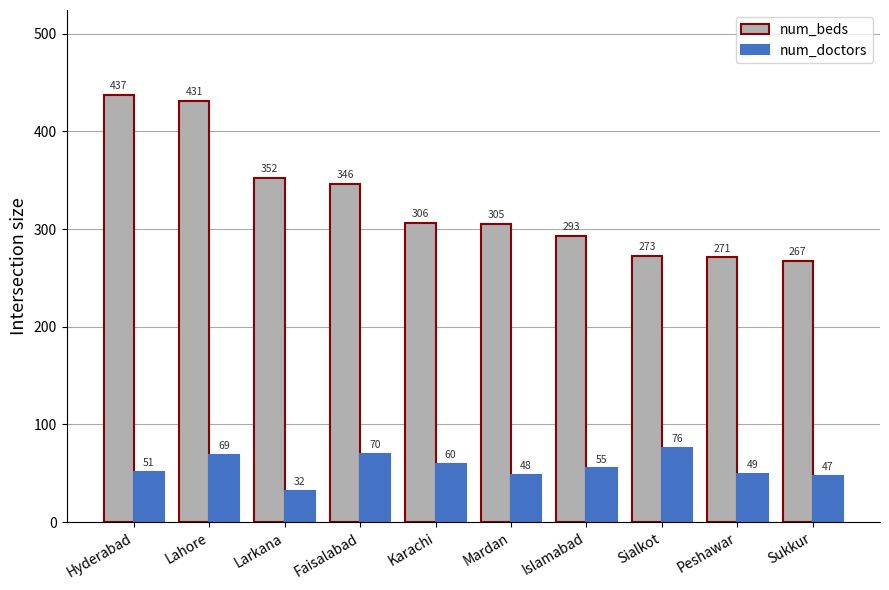

Reading left to right, what are all the values shown in this chart?

num_beds: 437	431	352	346	306	305	293	273	271	267
num_doctors: 51	69	32	70	60	48	55	76	49	47